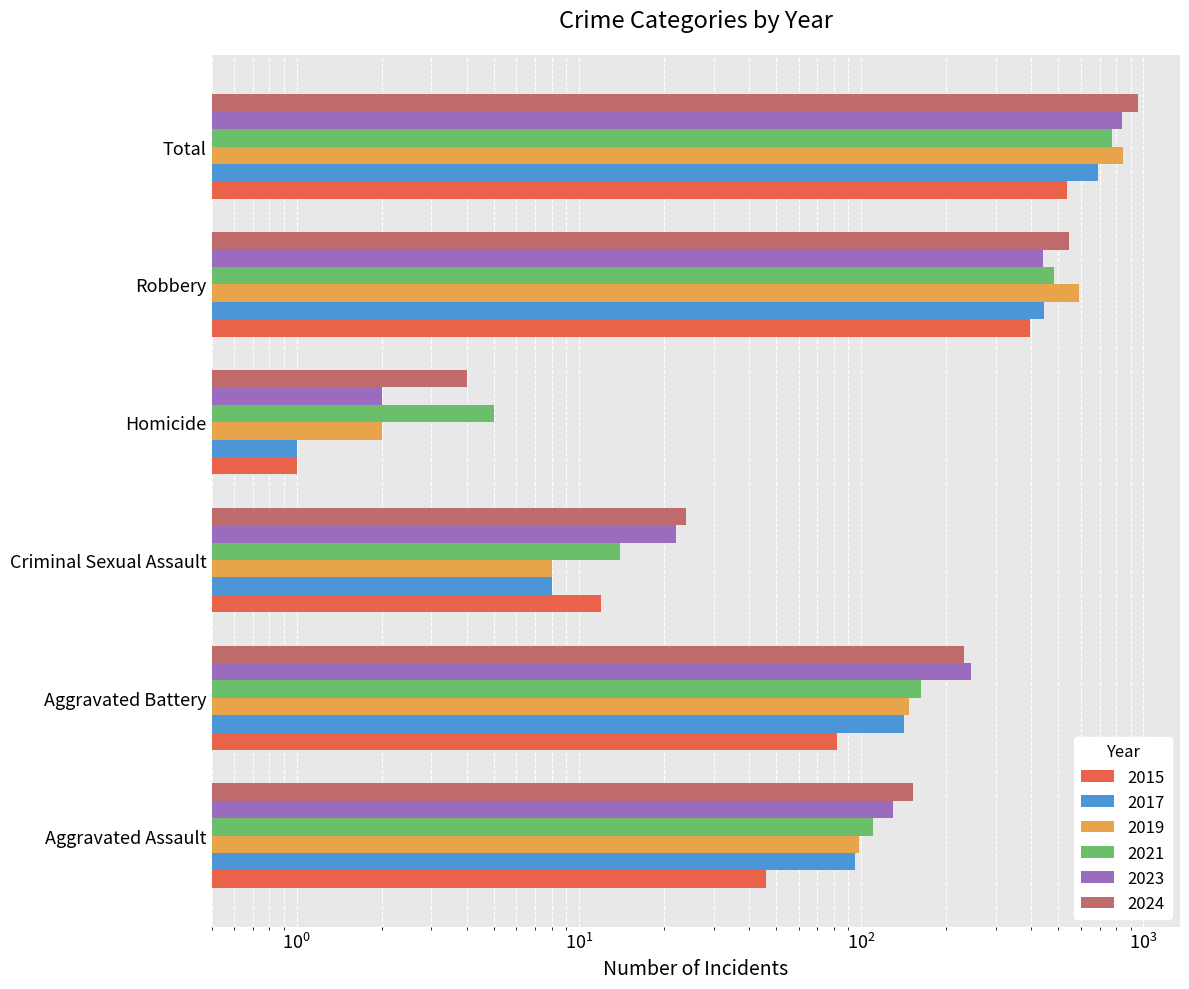

What is the sum of the 2017 values at Robbery and Aggravated Battery?

588